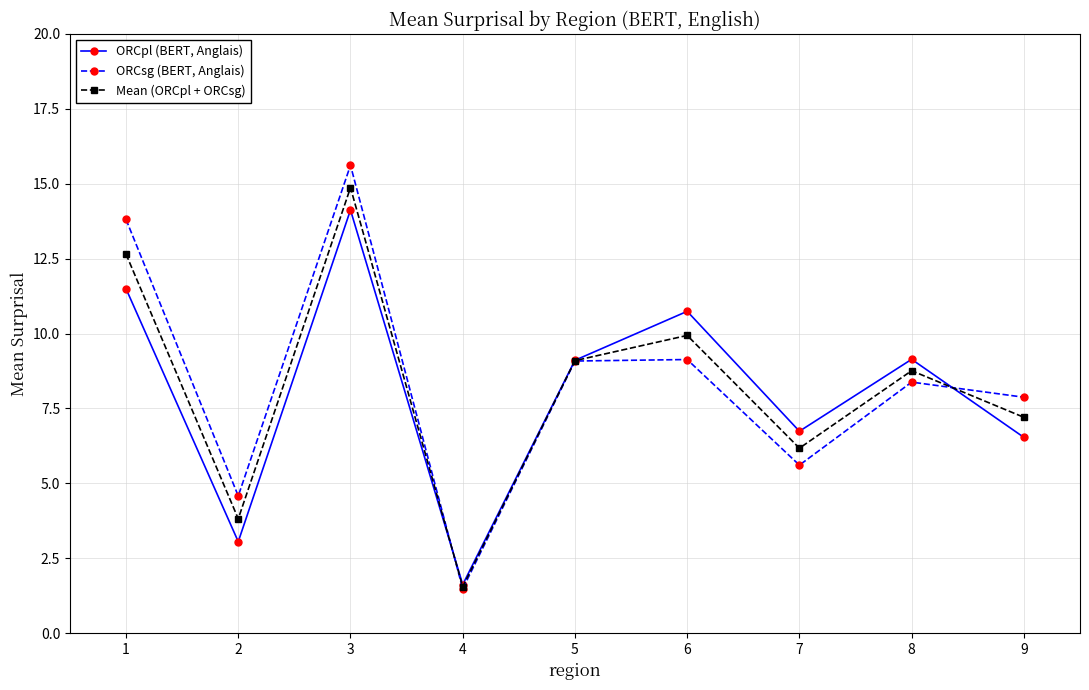

Rank the series by their maximum value, from highest to lowest.

ORCsg (BERT, Anglais), Mean (ORCpl + ORCsg), ORCpl (BERT, Anglais)